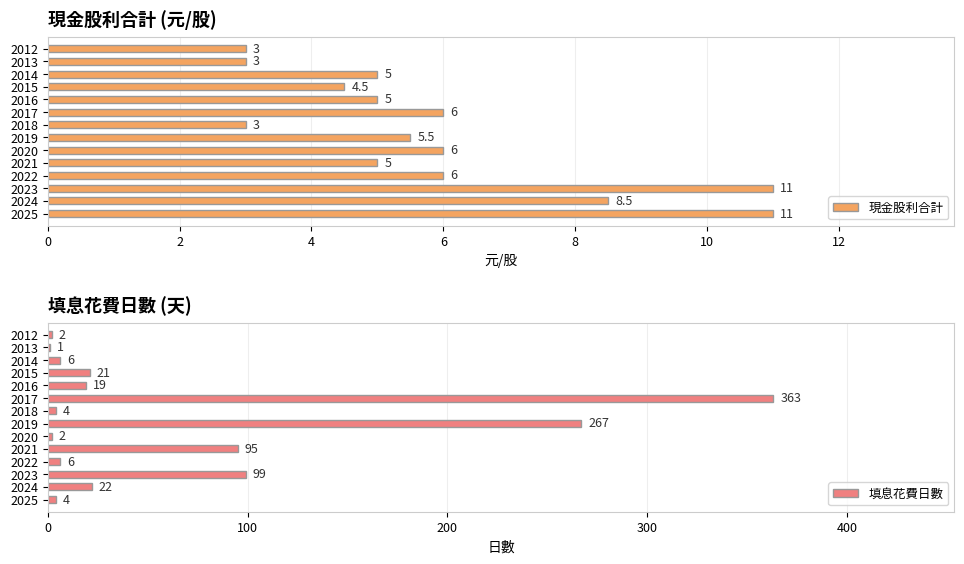

Rank the series by their average value, from highest to lowest.

填息花費日數, 現金股利合計